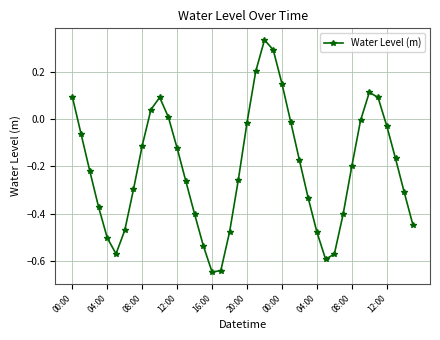

True or false: the data has more than 0 interior local peaks.

True